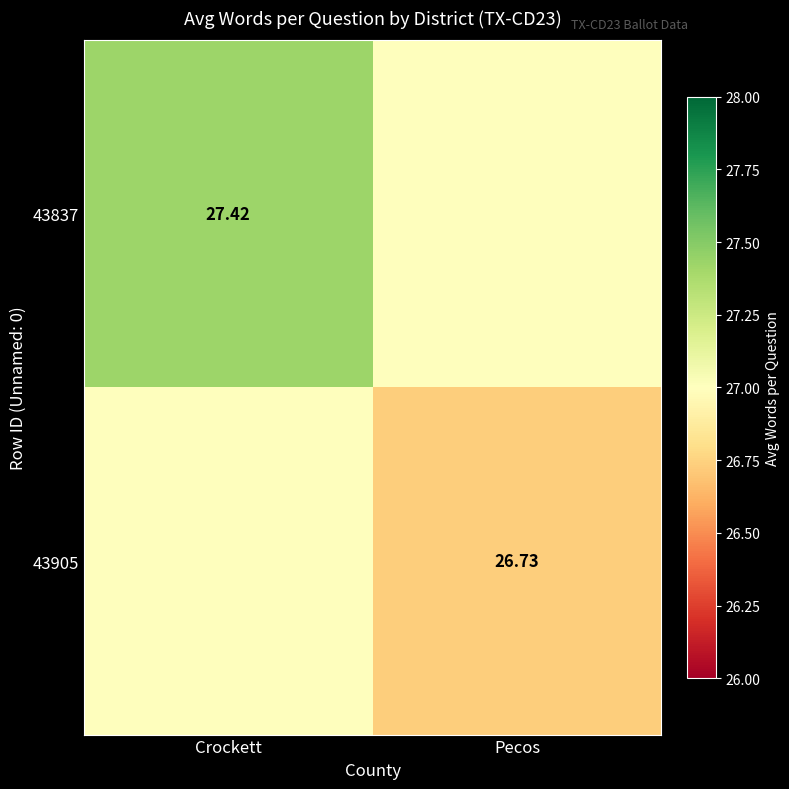

The value of 43837 at Crockett is 45.9. True or false?

False